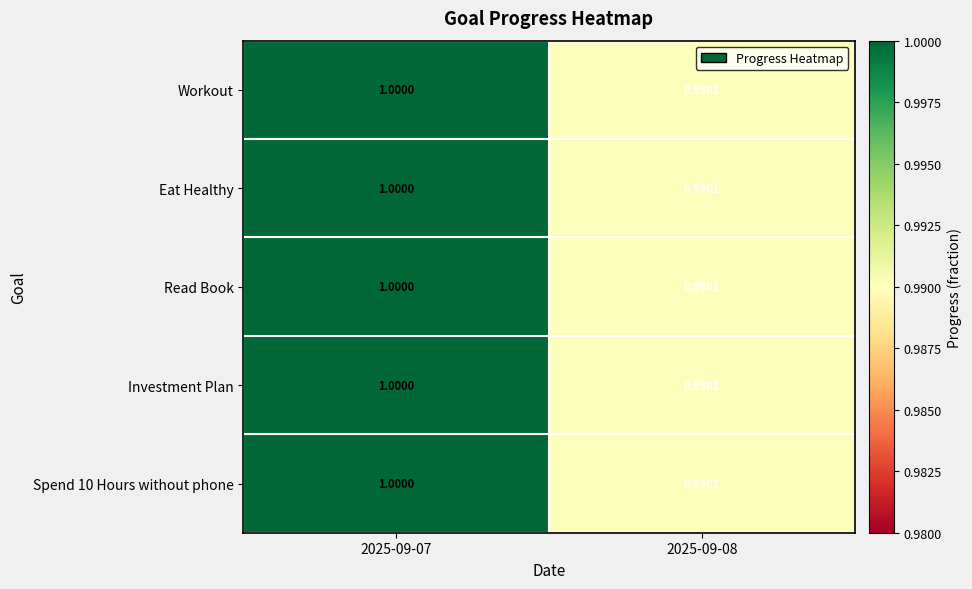

Reading left to right, transcribe all the data shown in this chart.

Workout: 2025-09-07=1.0	2025-09-08=1.0
Eat Healthy: 2025-09-07=1.0	2025-09-08=1.0
Read Book: 2025-09-07=1.0	2025-09-08=1.0
Investment Plan: 2025-09-07=1.0	2025-09-08=1.0
Spend 10 Hours without phone: 2025-09-07=1.0	2025-09-08=1.0